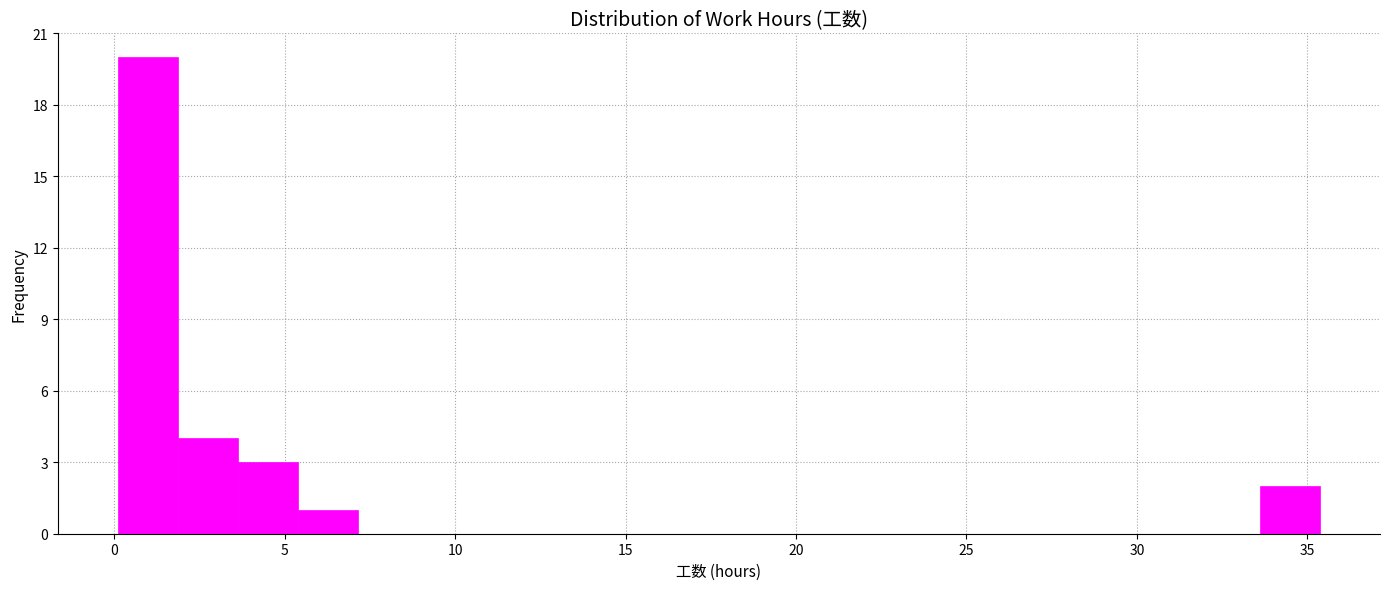

Around what value on the x-axis is the tallest bar? Give the approximate position of its centre, as read against the axis.

1.0